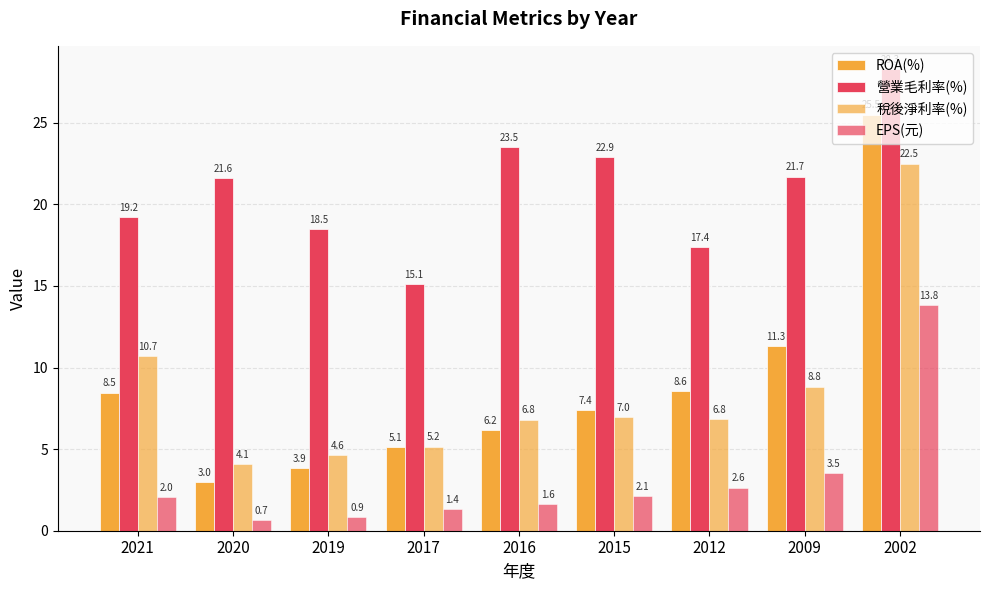

Does the chart contain stacked bars?

No